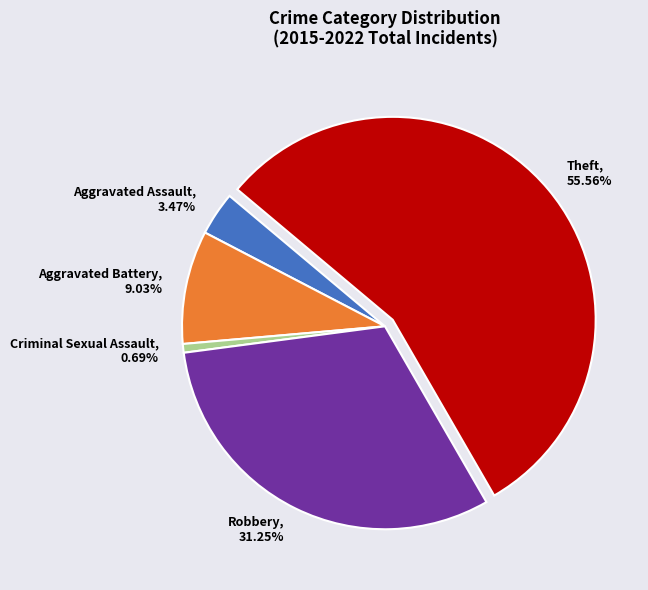

What percentage is the Criminal Sexual Assault slice, to the nearest percent?

1%